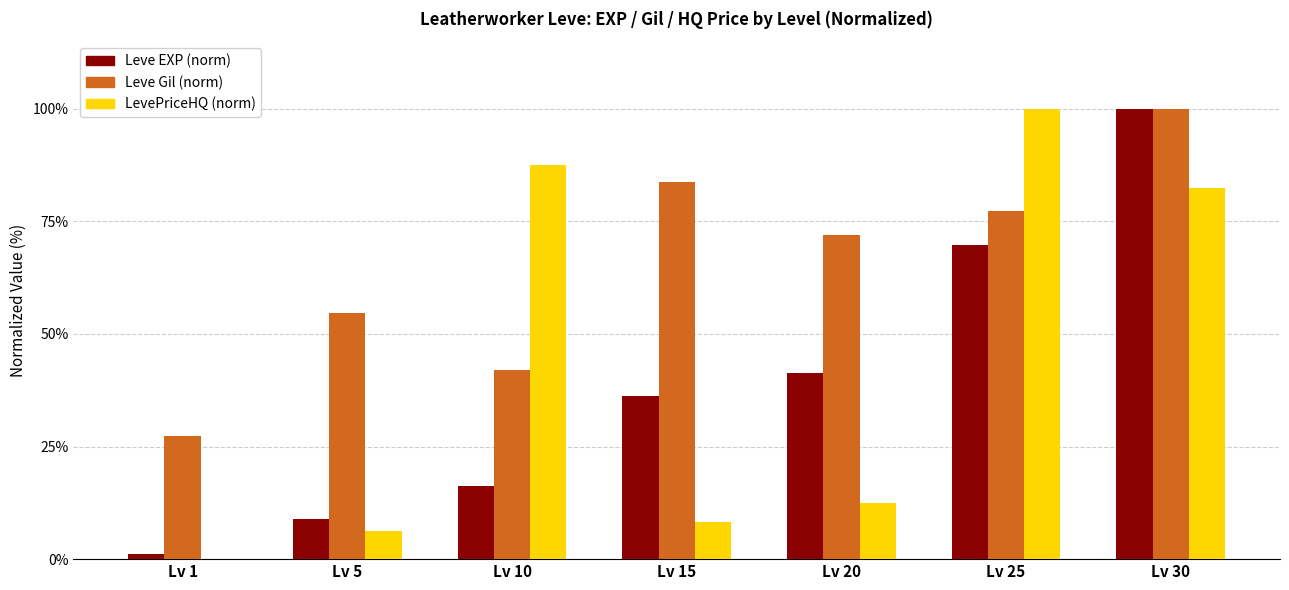

At which label is Leve EXP (norm) closest to 50?

Lv 20